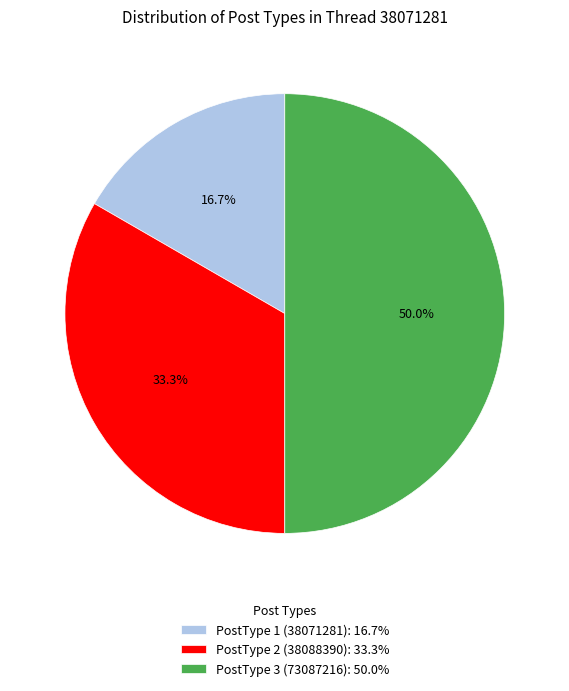

Count the number of slices in the pie.

3